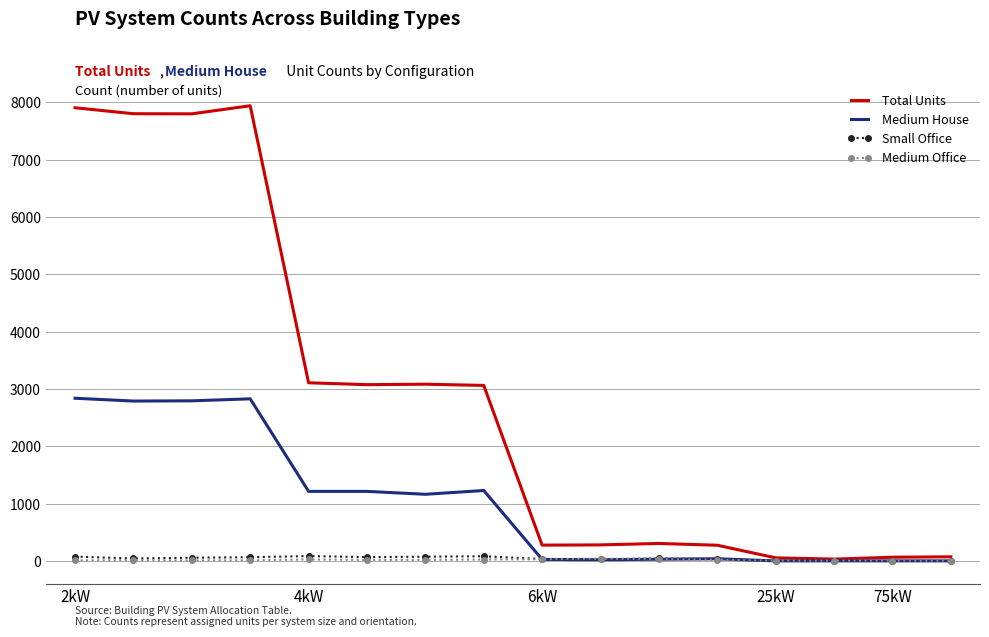

Which series has the largest range (max minus min)?

Total Units